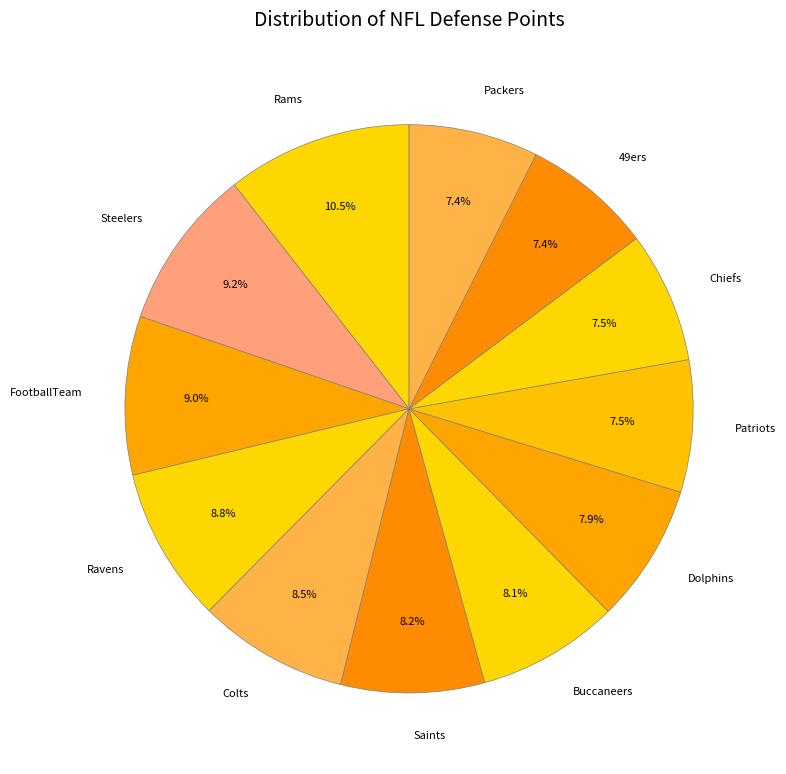

Count the number of slices in the pie.

12